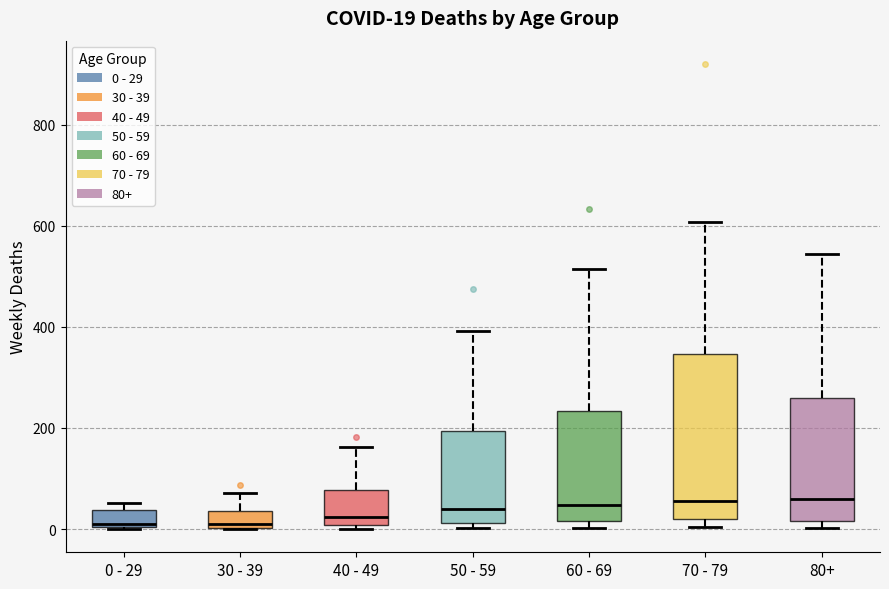

Which box is the tallest, from its lower edge to its upper edge?

70 - 79